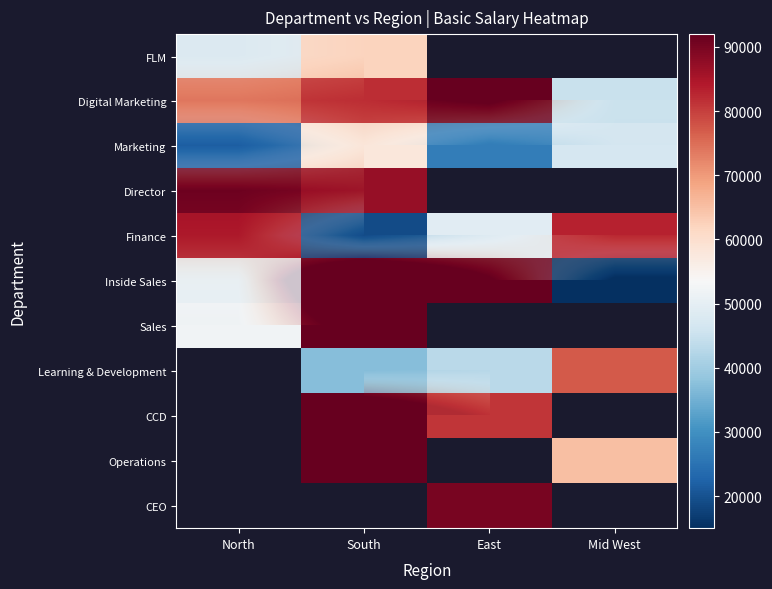

How many values in the CEO series exceed 89653?

1